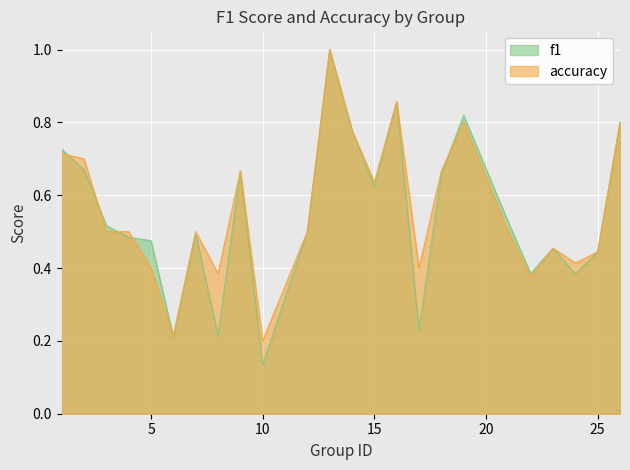

What is the value of the accuracy point at the 10th from the left?

0.2